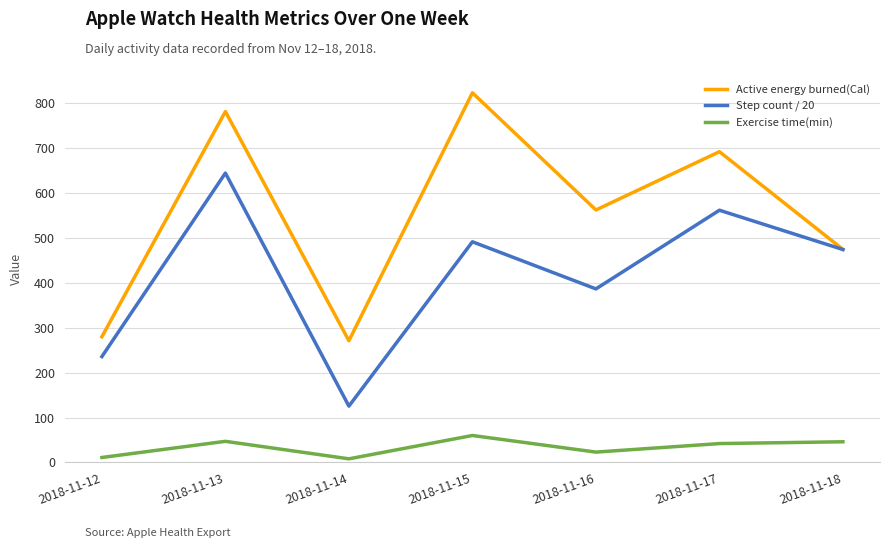

How many interior local valleys does the Step count / 20 series have?

2